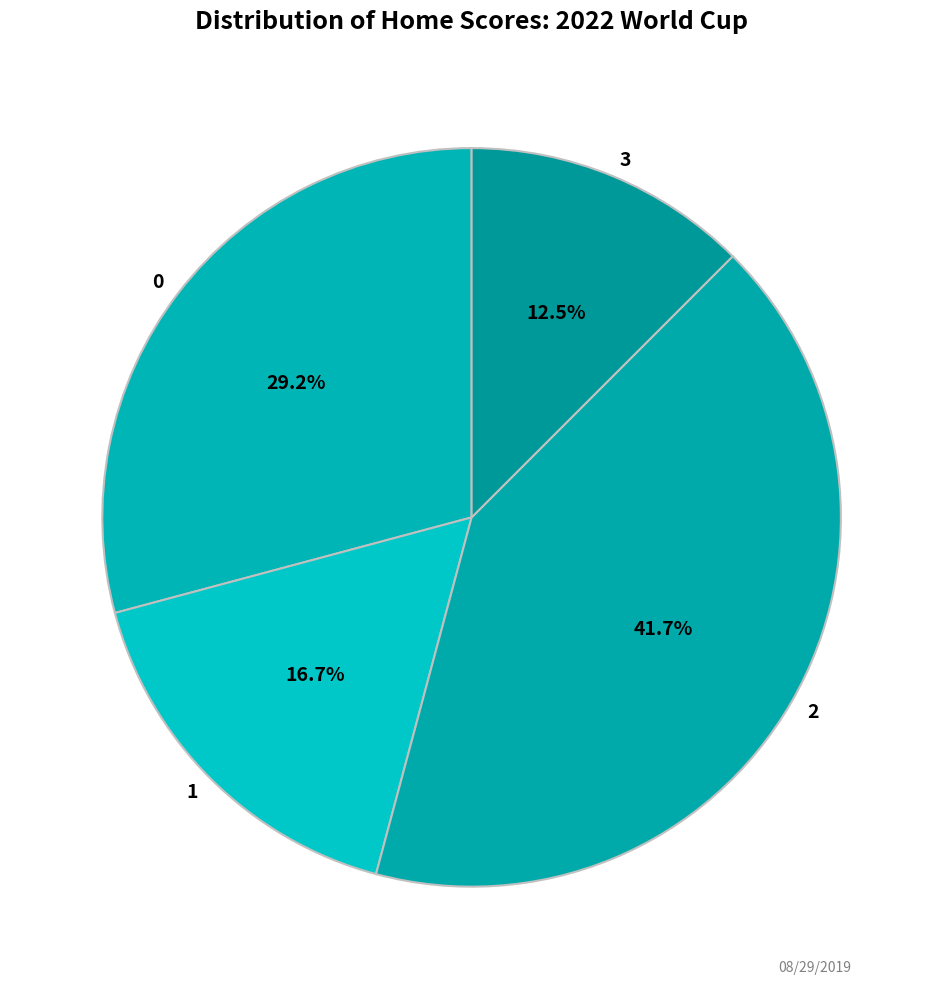

How many segments does this pie chart have?

4